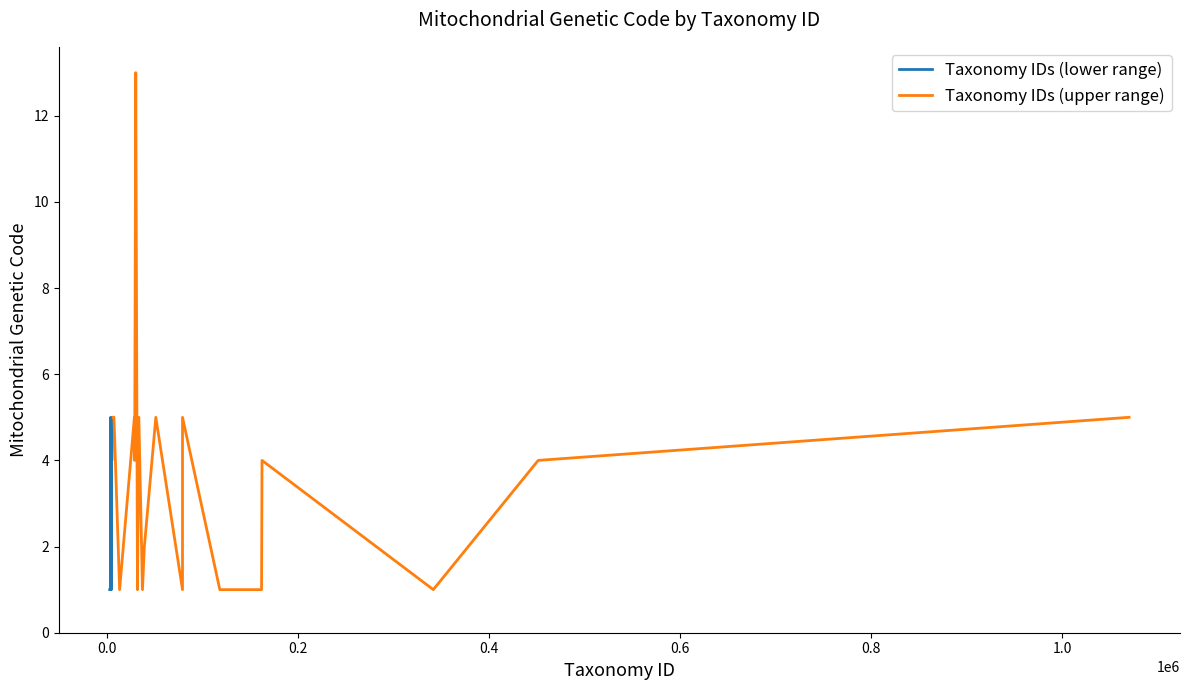

List the series in order of their overall mean, lowest first.

Taxonomy IDs (lower range), Taxonomy IDs (upper range)